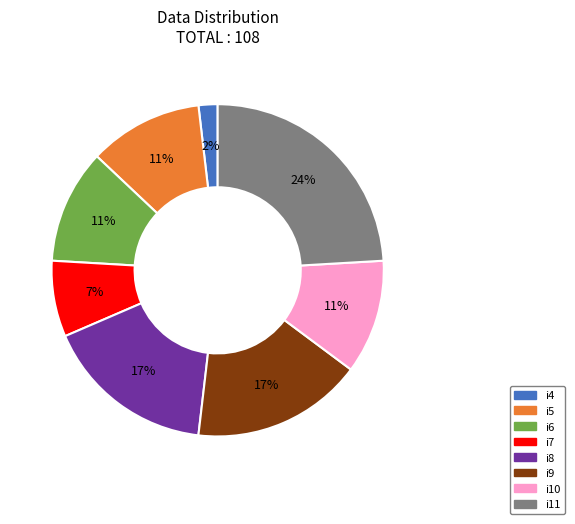

Combined, do i9 and i5 account for over 50%?

No